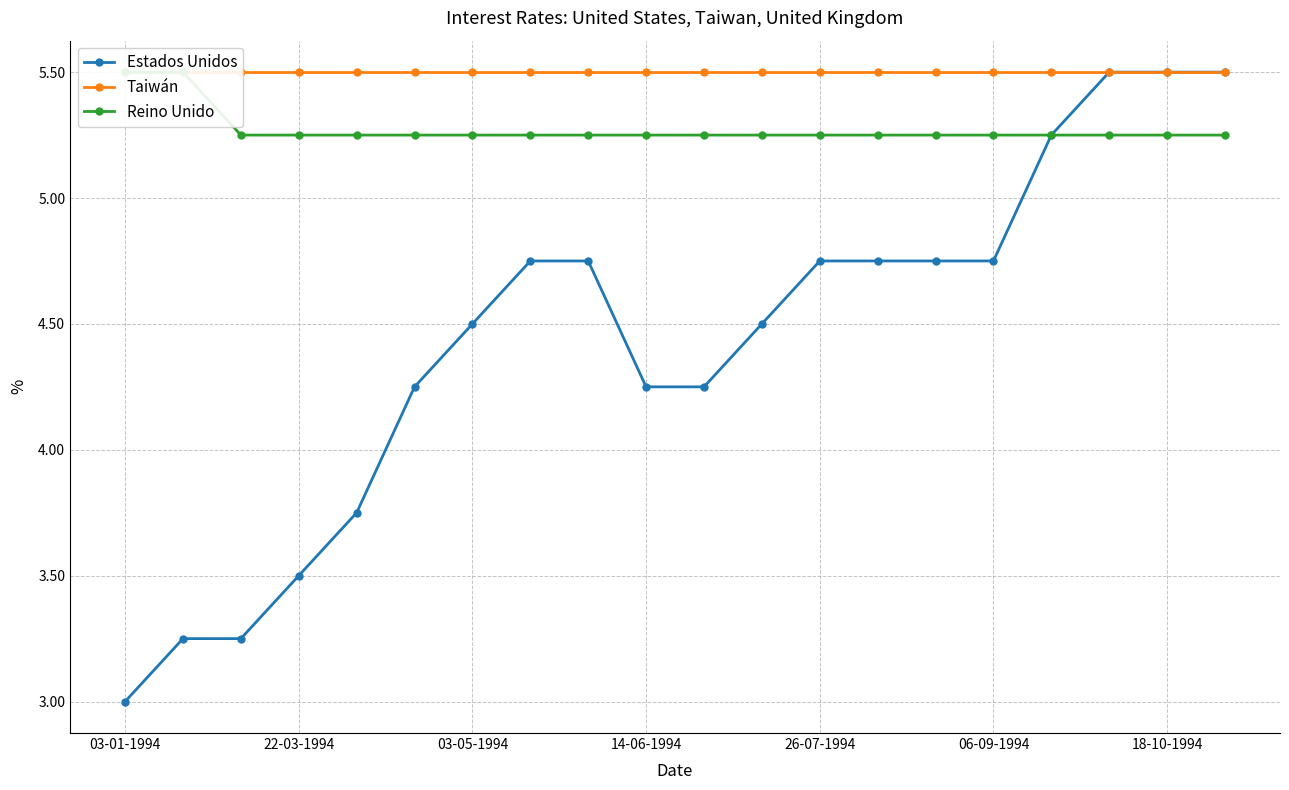

How many distinct data groups are displayed?

3